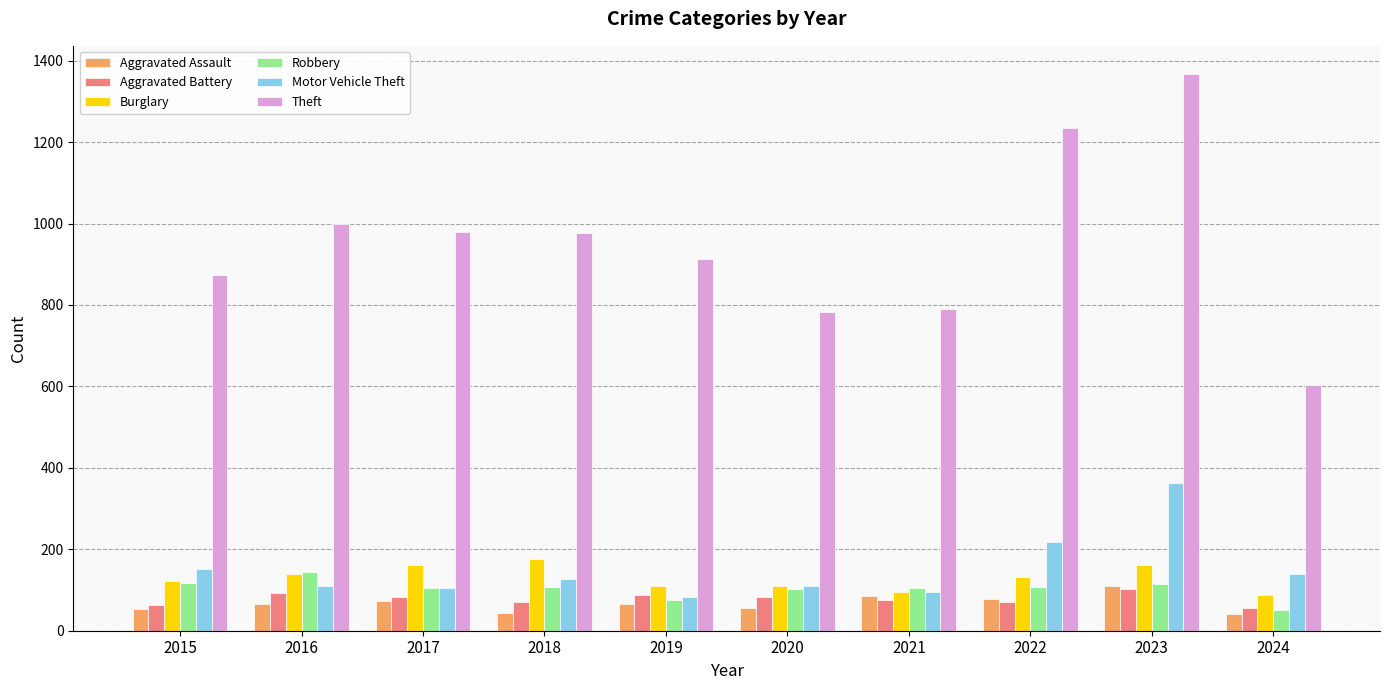

At which category is the sum across all series the highest?

2023